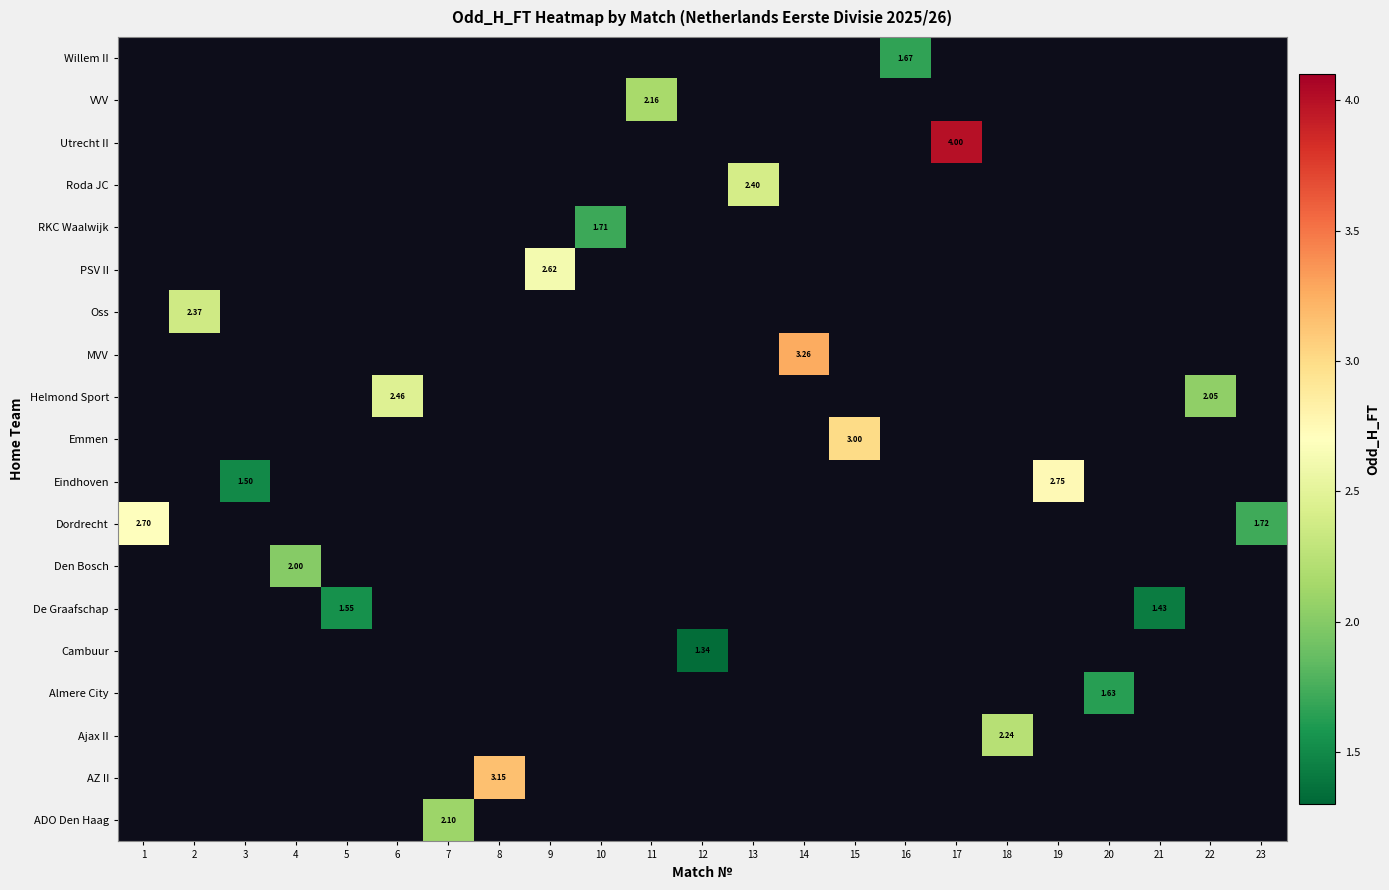

Between 3 and 20, which is larger?

20